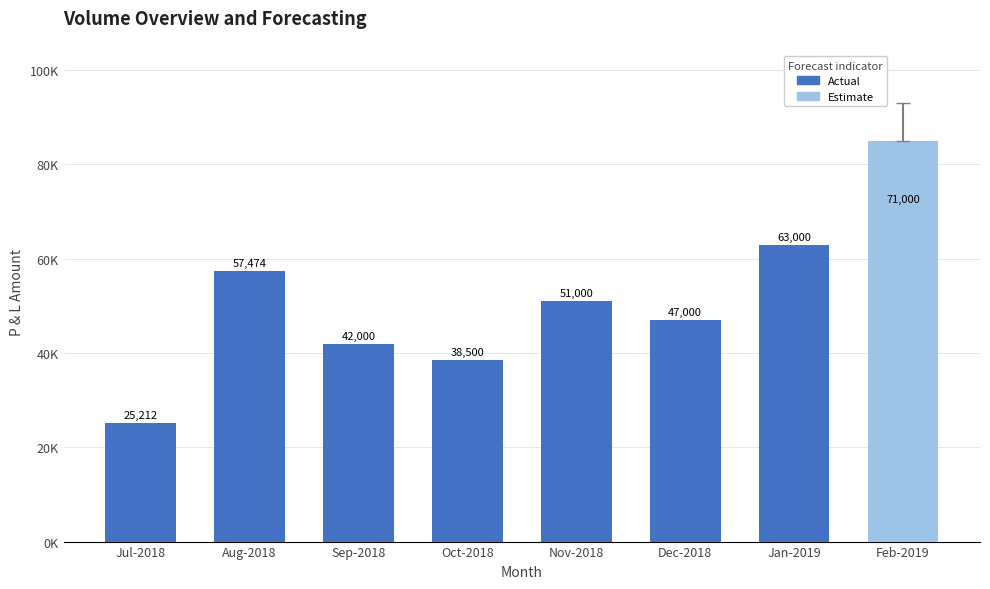

Which category has the lowest value across all series?

Jul-2018